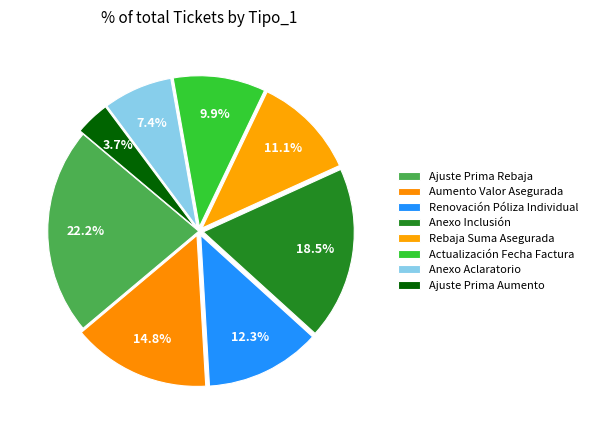

Is it true that Anexo Aclaratorio is 7% of the pie?

True